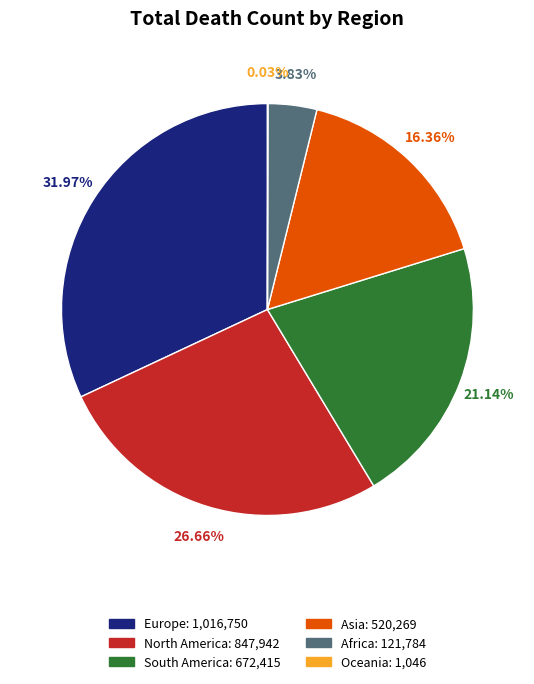

Combined, what portion of the pie is North America and Africa?

30.5%